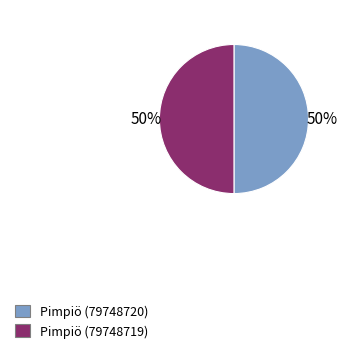

True or false: Pimpiö (79748720) accounts for 50% of the total.

True